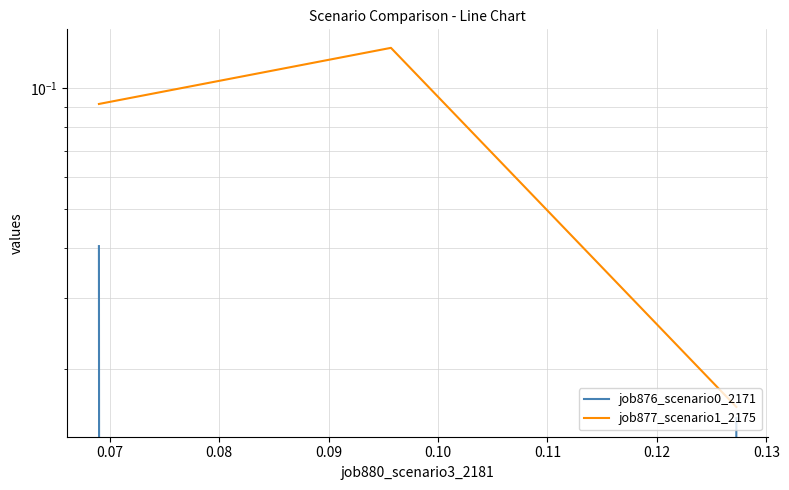

Which series has the largest range (max minus min)?

job877_scenario1_2175